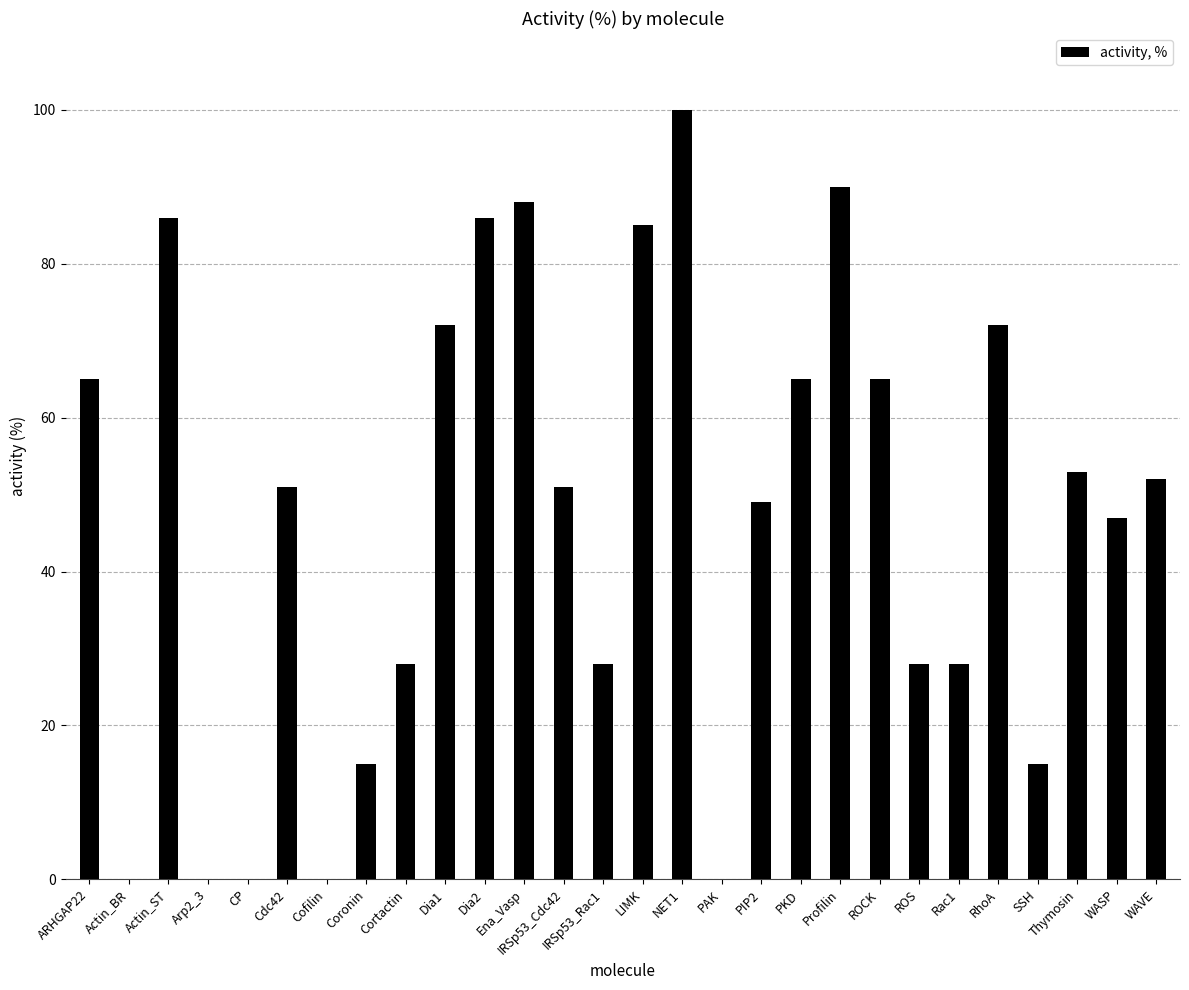

What is the sum of all values?

1319